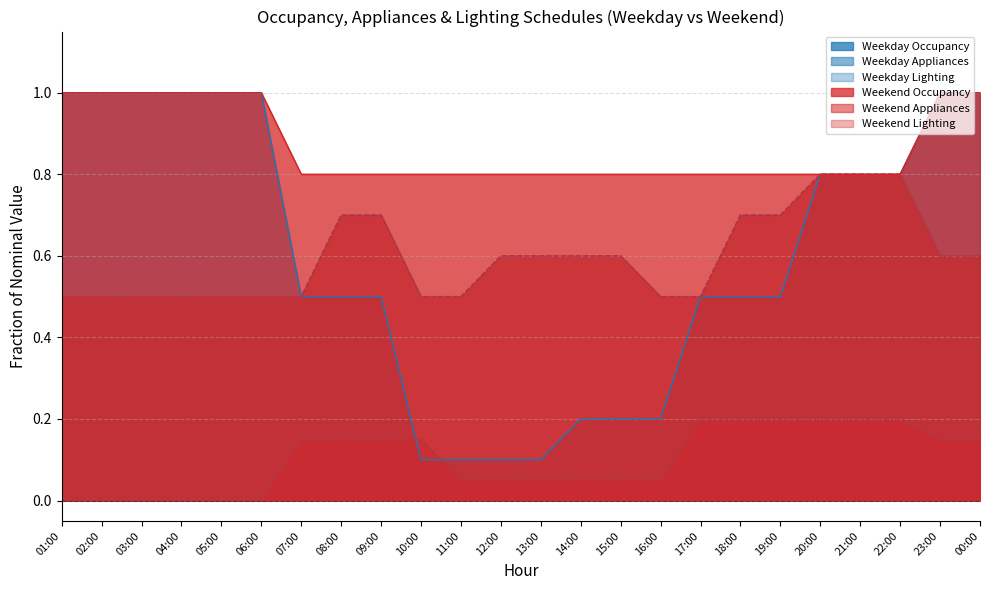

Which label corresponds to the largest value in the chart?

01:00